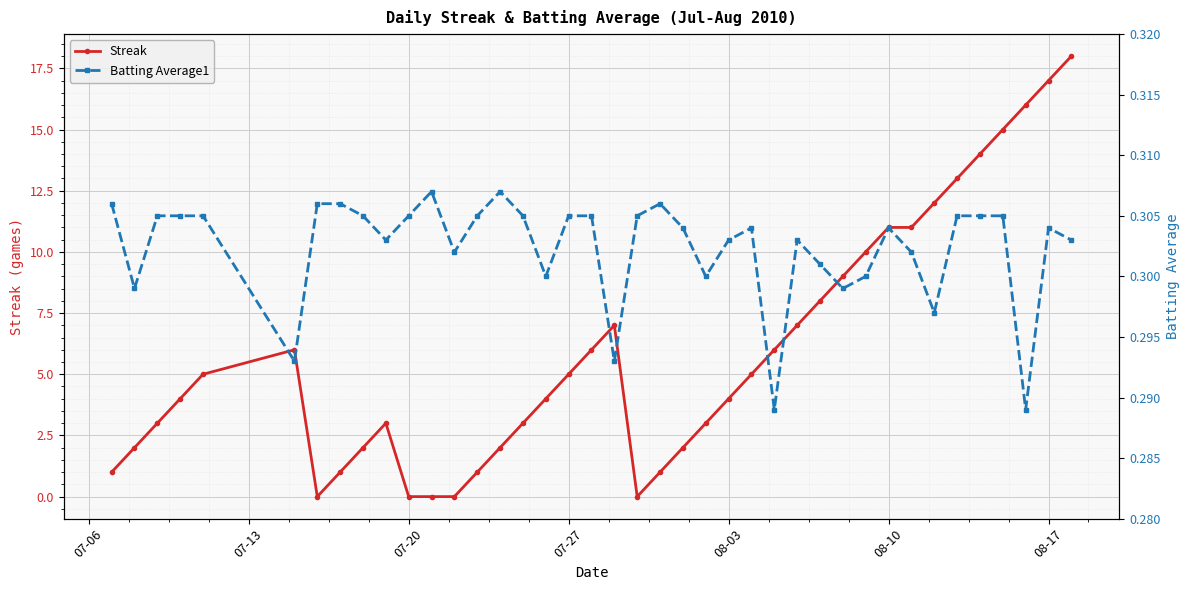

The value of Batting Average1 at 26 is 0.1. True or false?

False